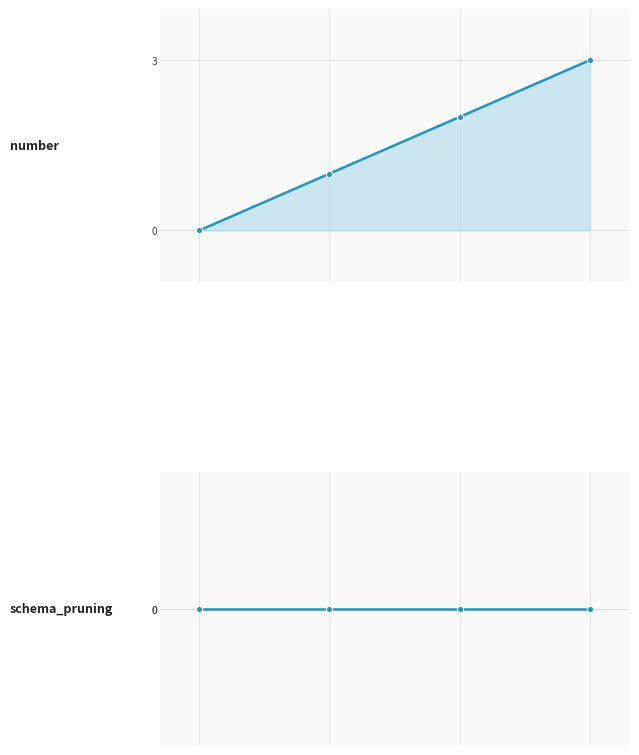

Reading left to right, extract all data points from this chart.

number: 0=0	1=1	2=2	3=3
schema_pruning: 0=0	1=0	2=0	3=0